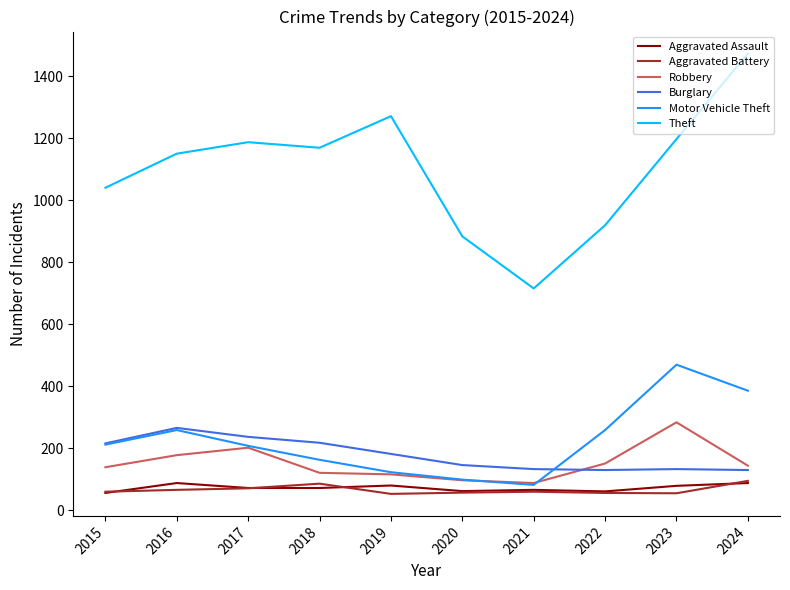

What is the average value of the Theft series?

1101